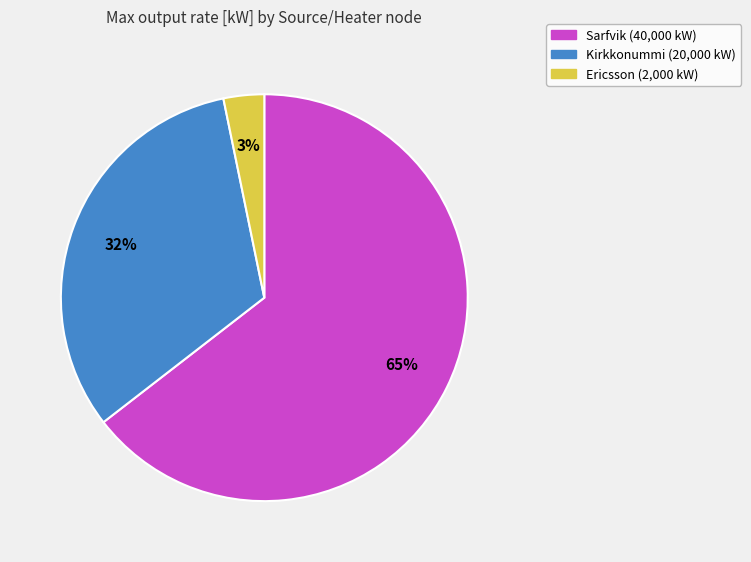

To the nearest percent, what percentage of the pie is Sarfvik?

65%